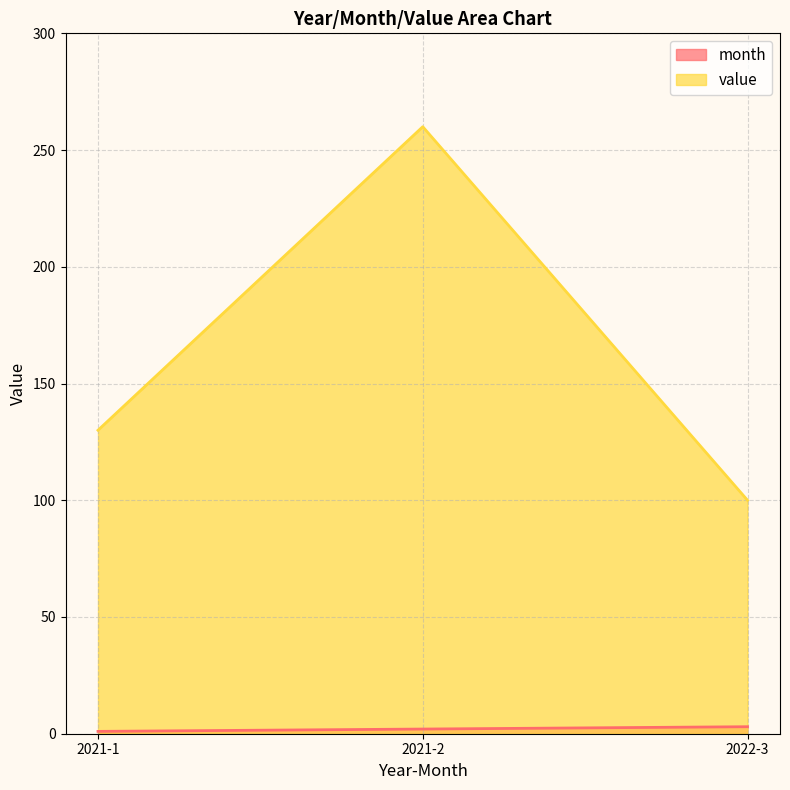

True or false: month has a value of 5 at 2022-3.

False